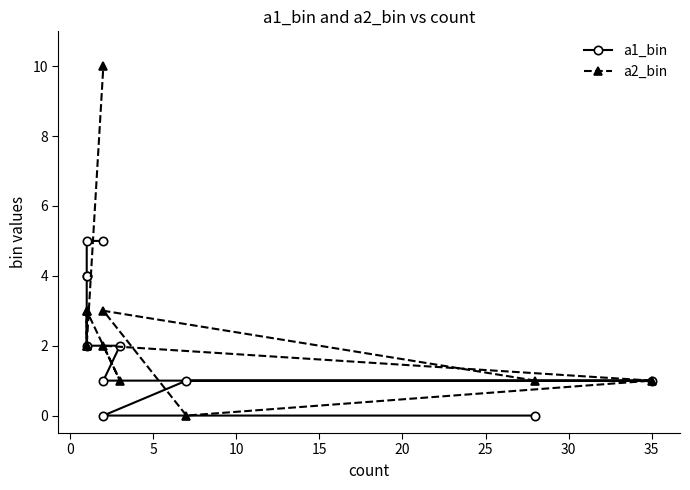

Reading left to right, list all the values displayed in this chart.

a1_bin: 0	0	1	1	1	2	2	4	4	5	5
a2_bin: 1	3	0	1	2	1	3	2	3	2	10